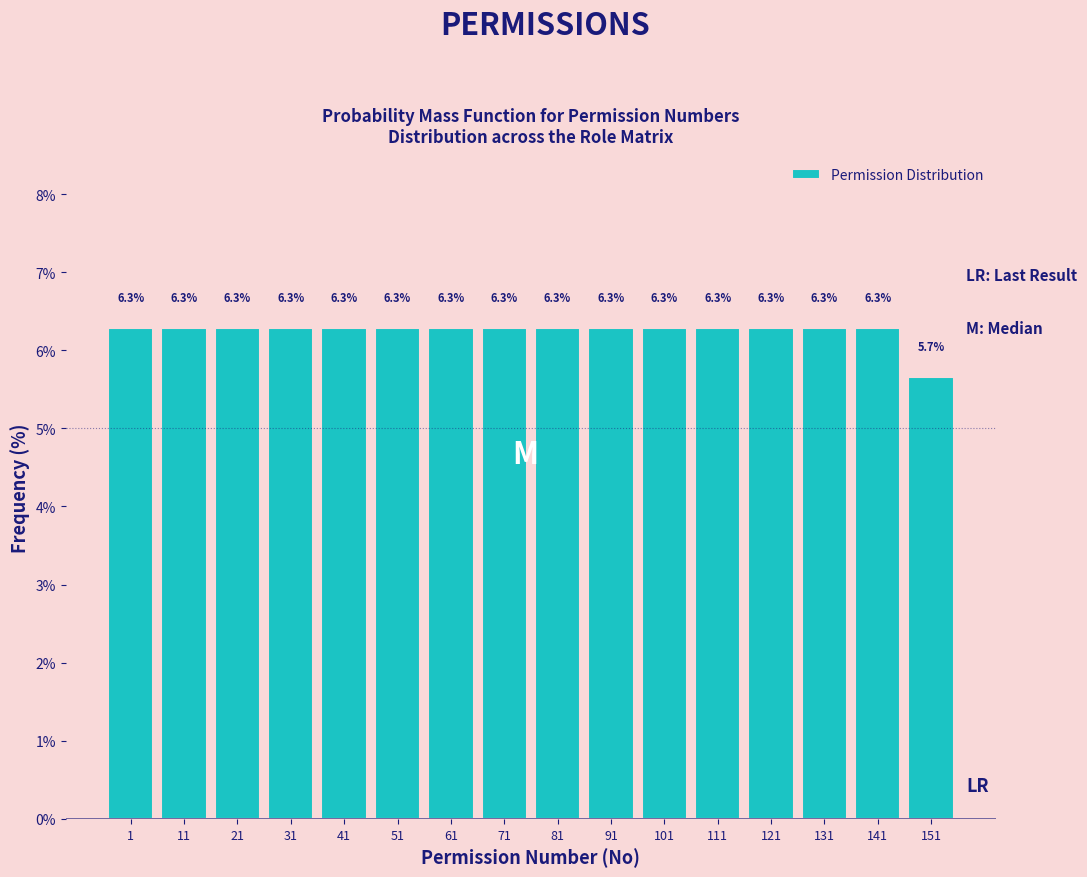

Reading left to right, list all the values displayed in this chart.

1=6.3	11=6.3	21=6.3	31=6.3	41=6.3	51=6.3	61=6.3	71=6.3	81=6.3	91=6.3	101=6.3	111=6.3	121=6.3	131=6.3	141=6.3	151=5.7